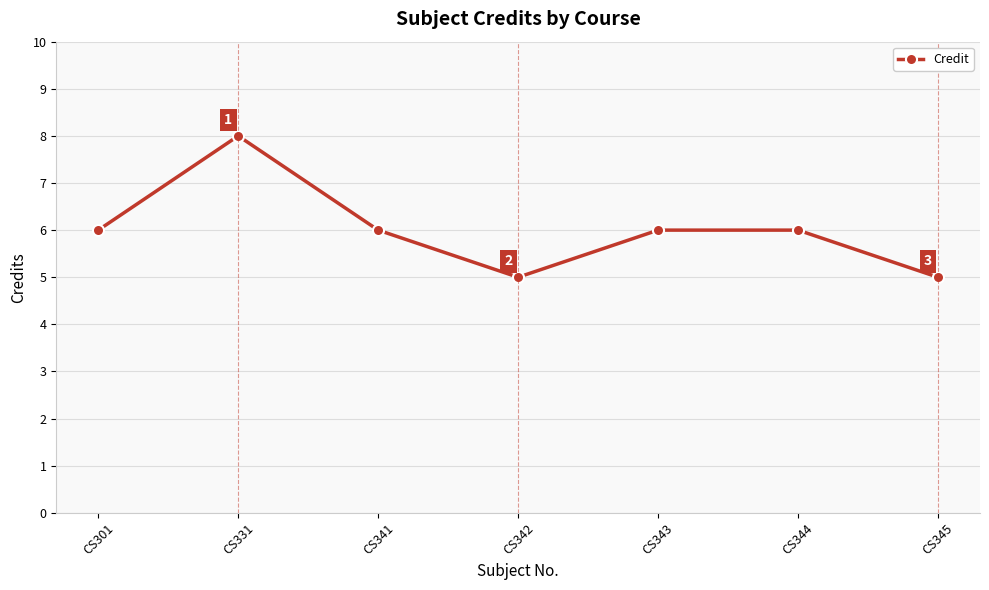

At which category does the chart reach its peak across all series?

CS331